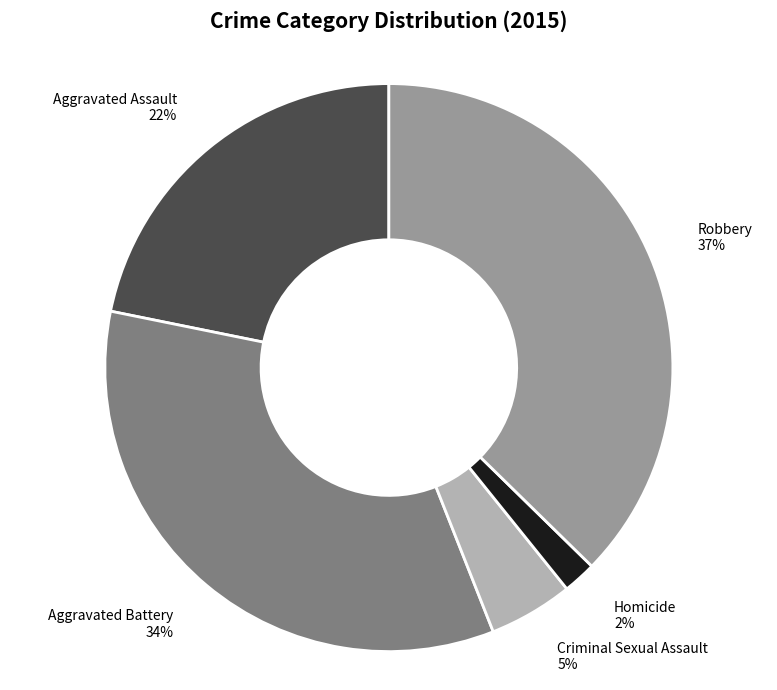

True or false: Aggravated Assault accounts for 22% of the total.

True